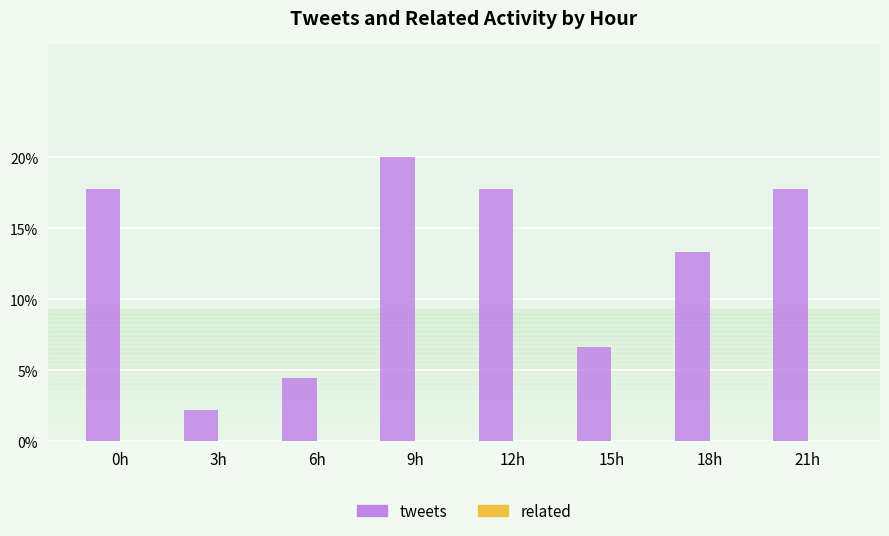

Reading left to right, extract all data points from this chart.

0h=17.8	3h=2.2	6h=4.4	9h=20.0	12h=17.8	15h=6.7	18h=13.3	21h=17.8